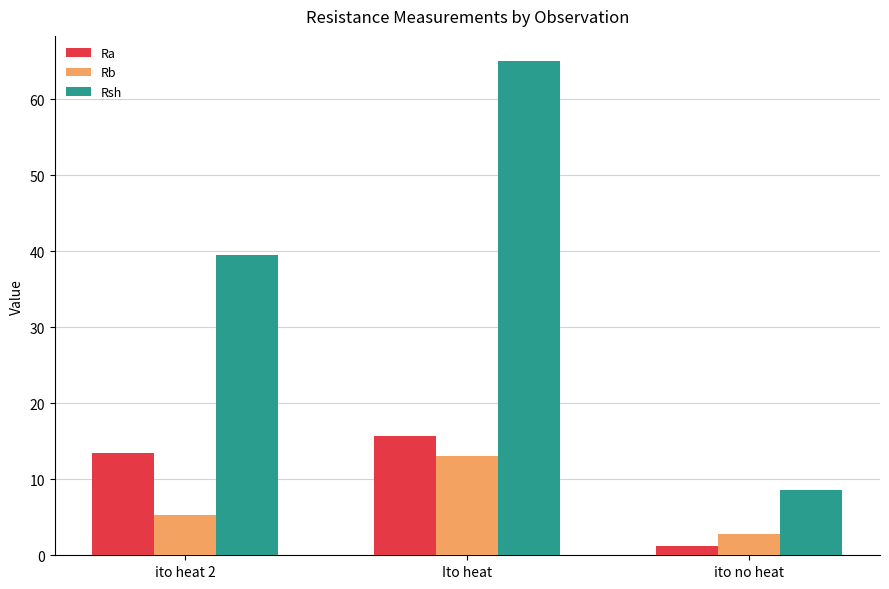

At which label is Rb closest to 7?

ito heat 2